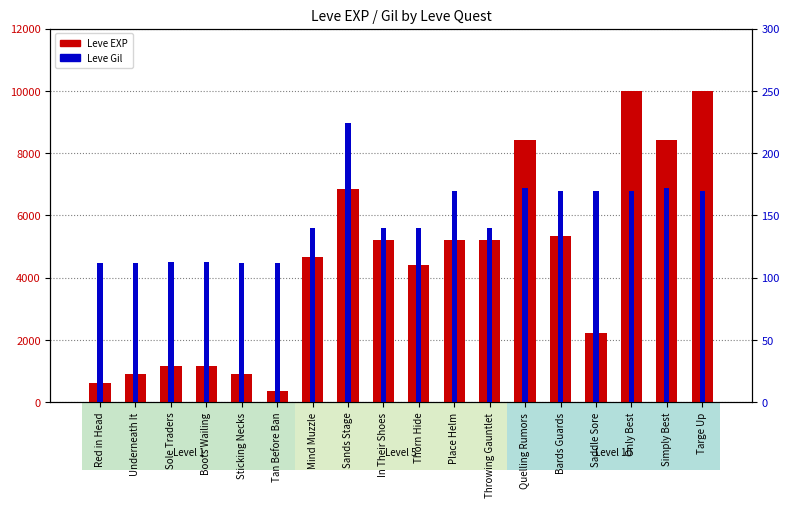

Reading left to right, transcribe all the data shown in this chart.

Leve EXP: Red in Head=630	Underneath It=900	Sole Traders=1160	Boots Wailing=1160	Sticking Necks=900	Tan Before Ban=370	Mind Muzzle=4660	Sands Stage=6840	In Their Shoes=5220	Thorn Hide=4410	Place Helm=5220	Throwing Gauntlet=5220	Quelling Rumors=8430	Bards Guards=5330	Saddle Sore=2230	Only Best=9990	Simply Best=8430	Targe Up=9990
Leve Gil: Red in Head=112	Underneath It=112	Sole Traders=113	Boots Wailing=113	Sticking Necks=112	Tan Before Ban=112	Mind Muzzle=140	Sands Stage=224	In Their Shoes=140	Thorn Hide=140	Place Helm=170	Throwing Gauntlet=140	Quelling Rumors=172	Bards Guards=170	Saddle Sore=170	Only Best=170	Simply Best=172	Targe Up=170